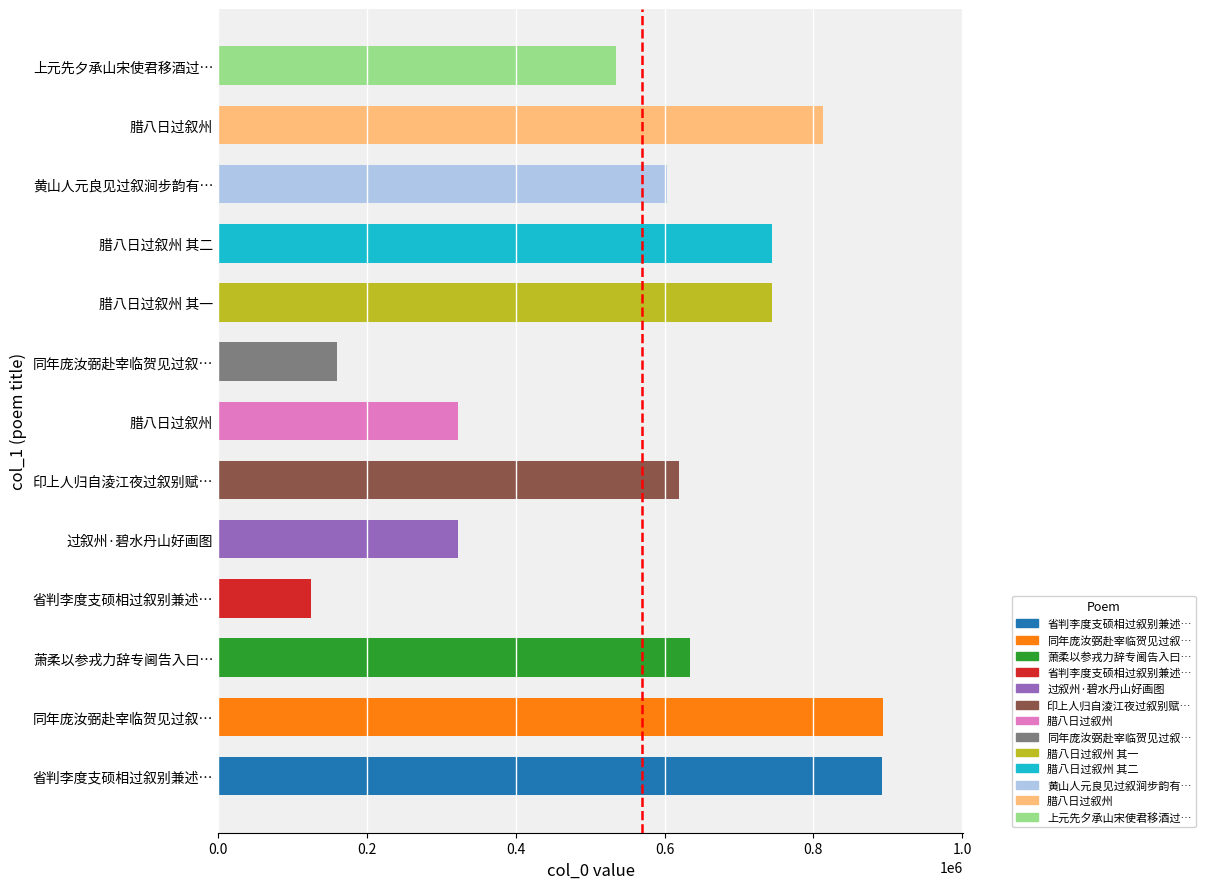

What is the difference between the values at 腊八日过叙州 and 腊八日过叙州 其二?

69185